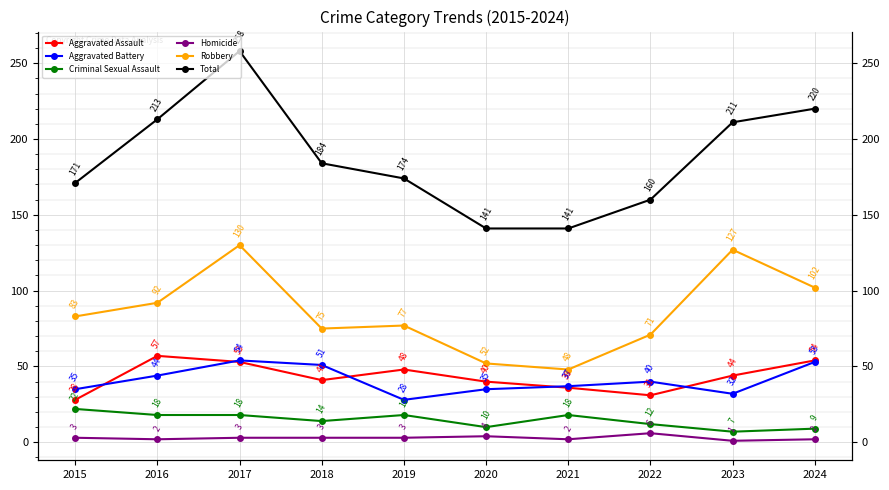

True or false: Robbery and Criminal Sexual Assault intersect in this chart.

False